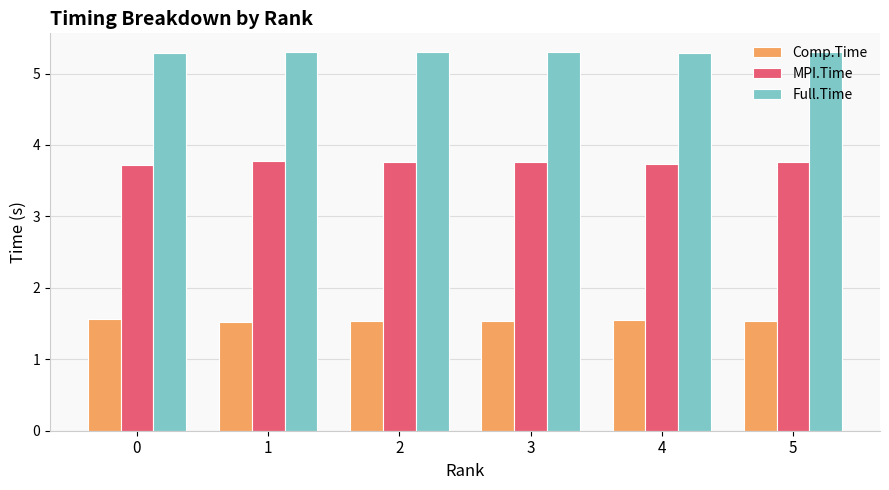

How many bars are there in total?

18